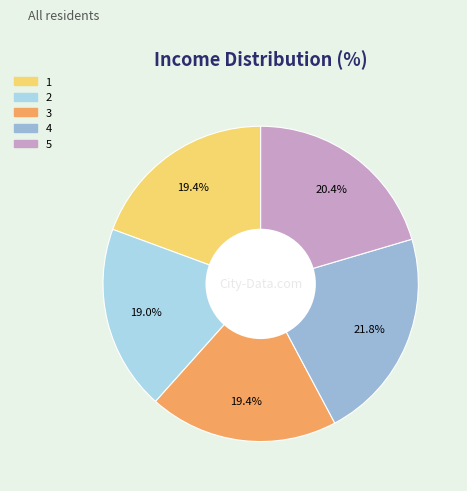

What percentage is NOT represented by 1?

80.6%